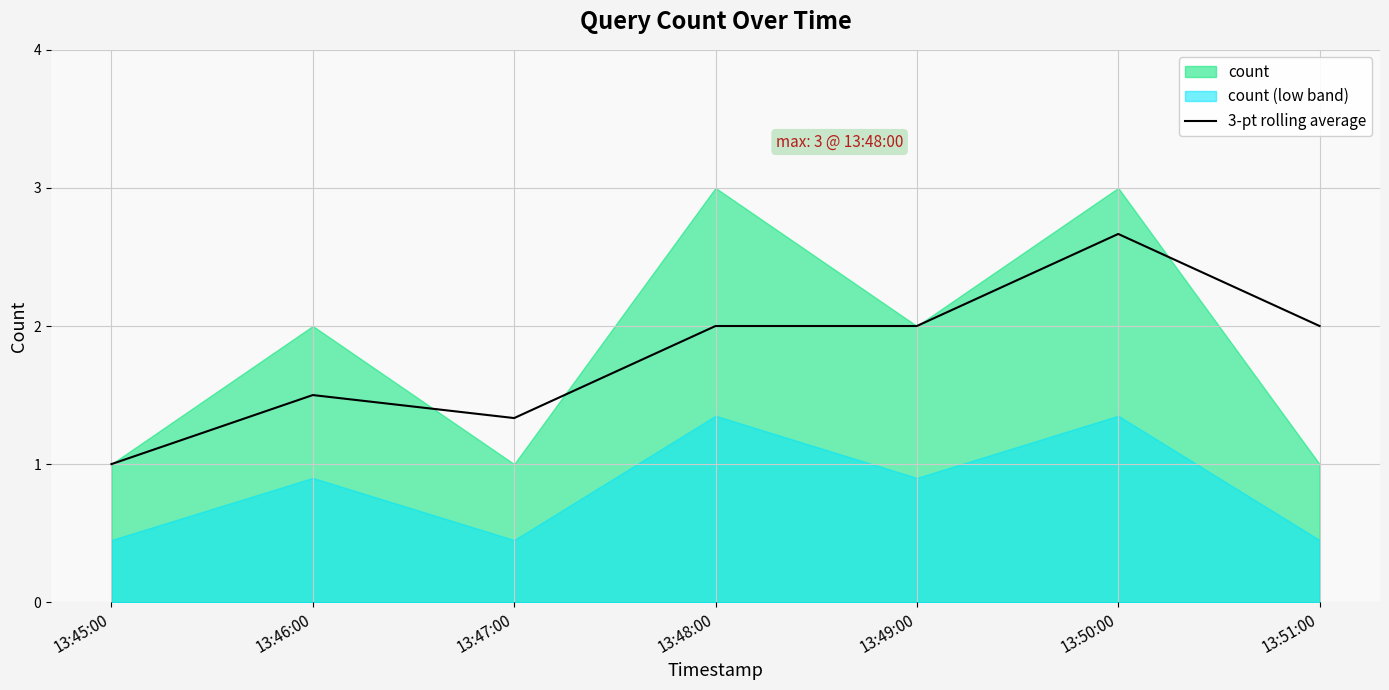

How many points are lower than both their immediate neighbors (excluding endpoints)?

1